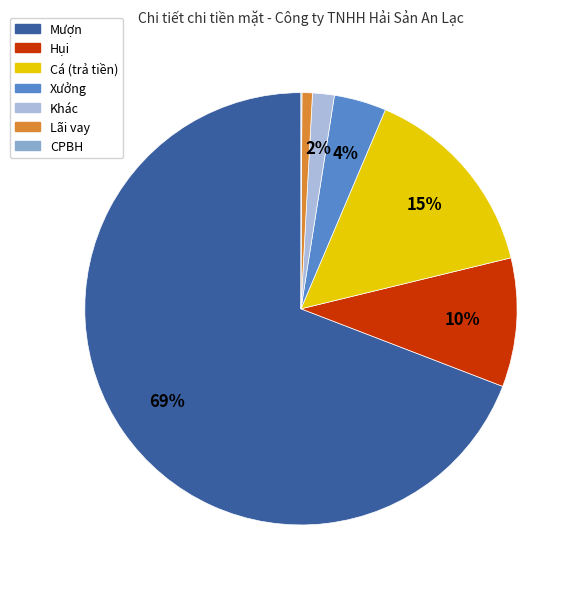

To the nearest percent, what is the average slice percentage?

14%